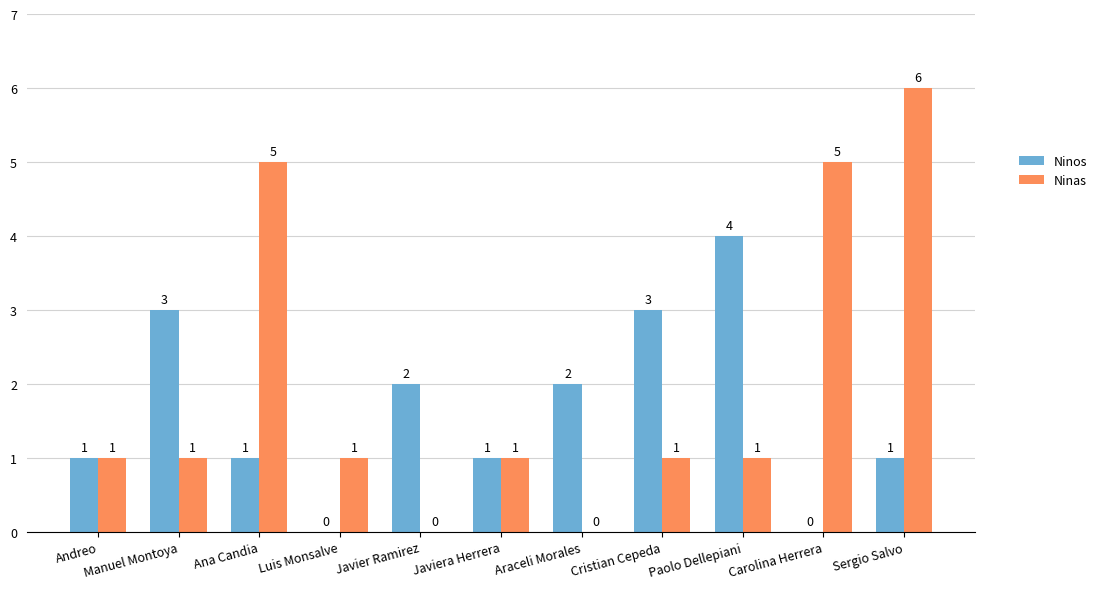

Which series changed the most between Cristian Cepeda and Carolina Herrera?

Ninas